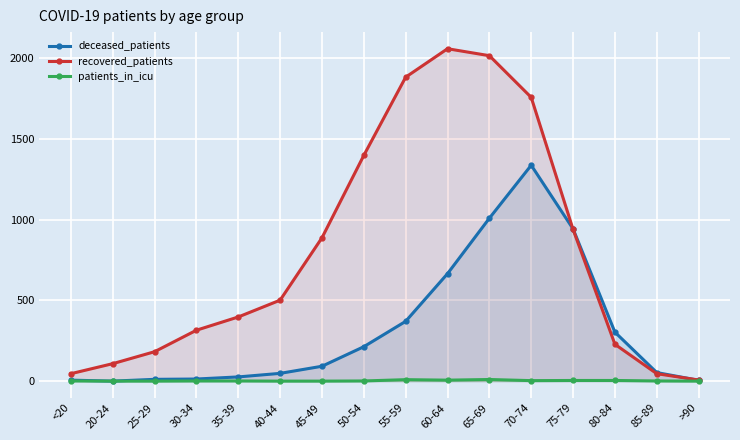

Is it true that recovered_patients equals 515 at 50-54?

False